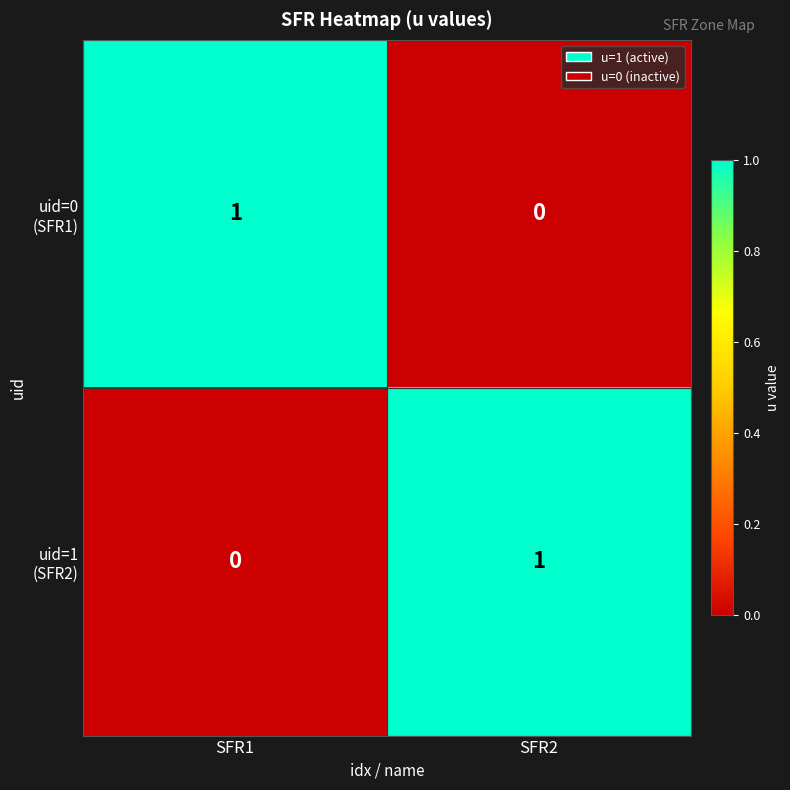

At SFR2, list the series in order from largest to smallest.

uid=1 (SFR2), uid=0 (SFR1)